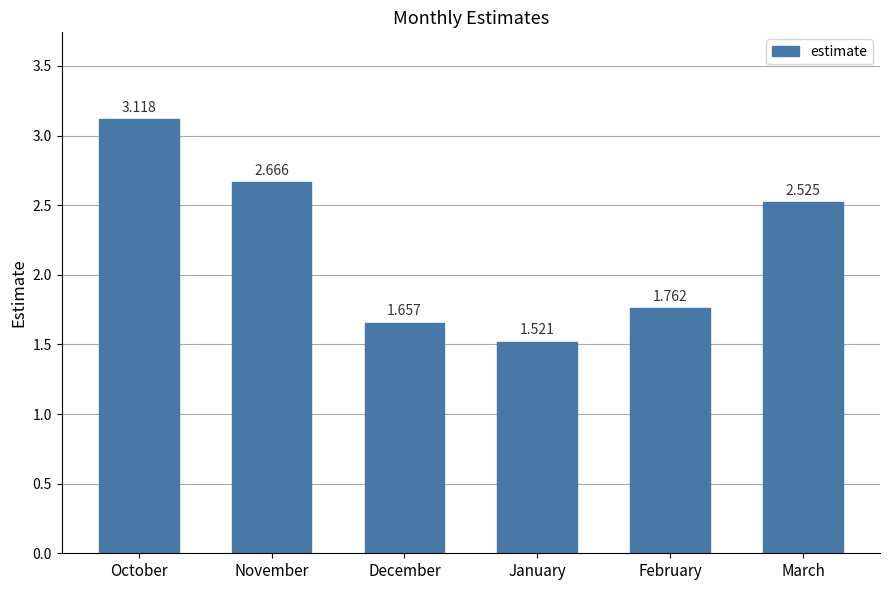

What is the difference between the maximum and minimum values?

1.6